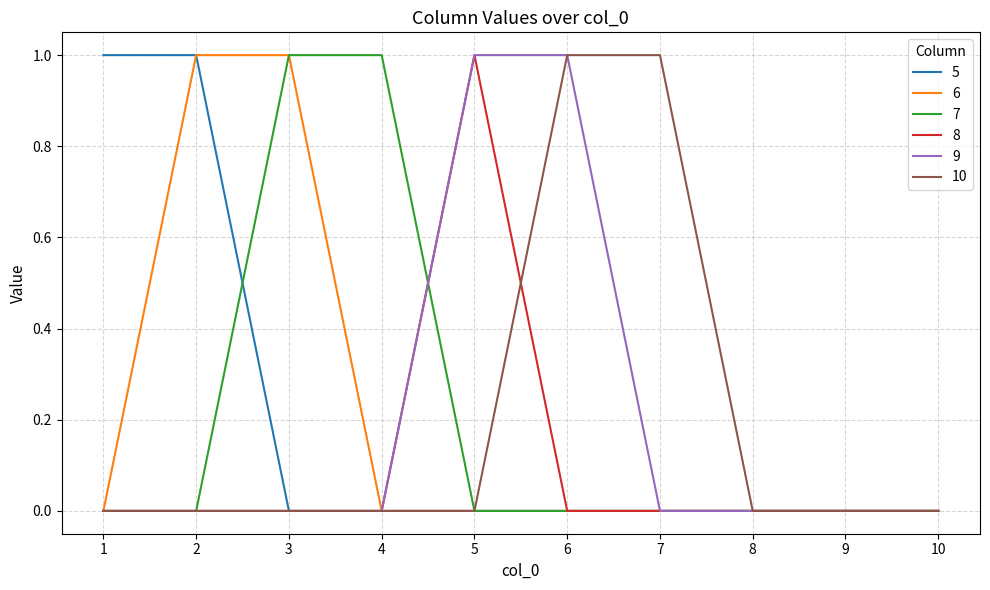

Reading left to right, what are all the values shown in this chart?

5: 1	1	0	0	0	0	0	0	0	0
6: 0	1	1	0	0	0	0	0	0	0
7: 0	0	1	1	0	0	0	0	0	0
8: 0	0	0	0	1	0	0	0	0	0
9: 0	0	0	0	1	1	0	0	0	0
10: 0	0	0	0	0	1	1	0	0	0